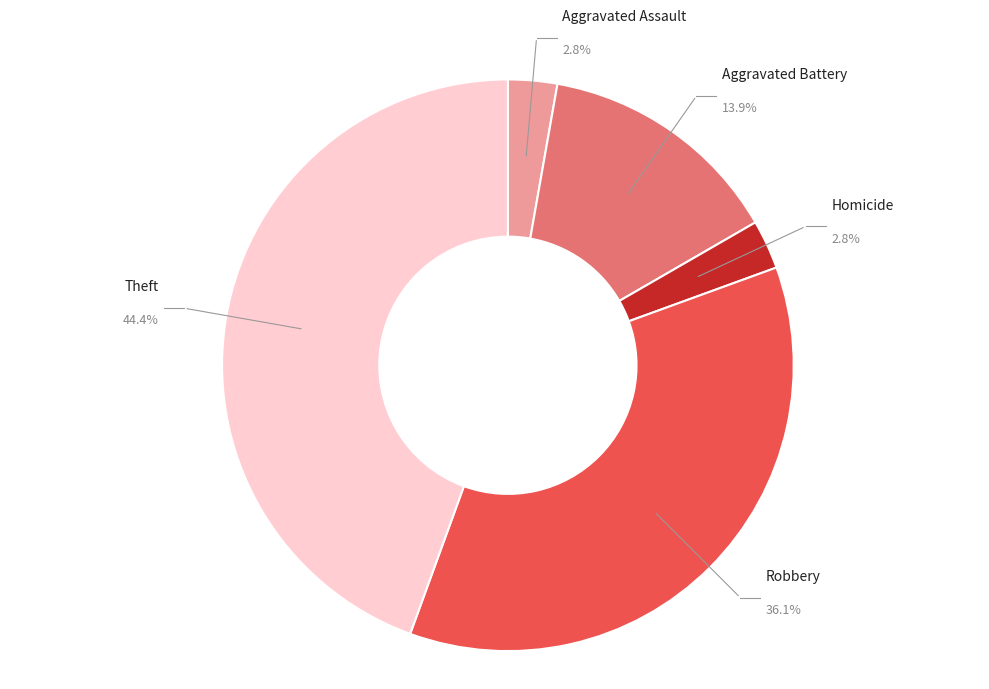

Is there any slice that represents more than half of the pie?

No